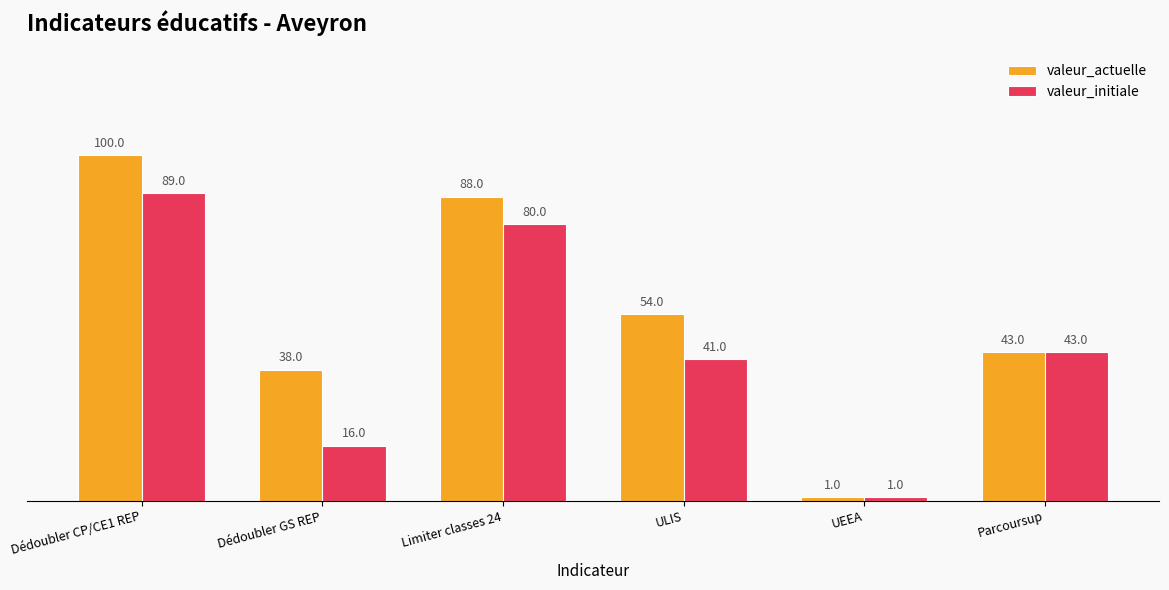

At which label is valeur_actuelle closest to 50?

ULIS